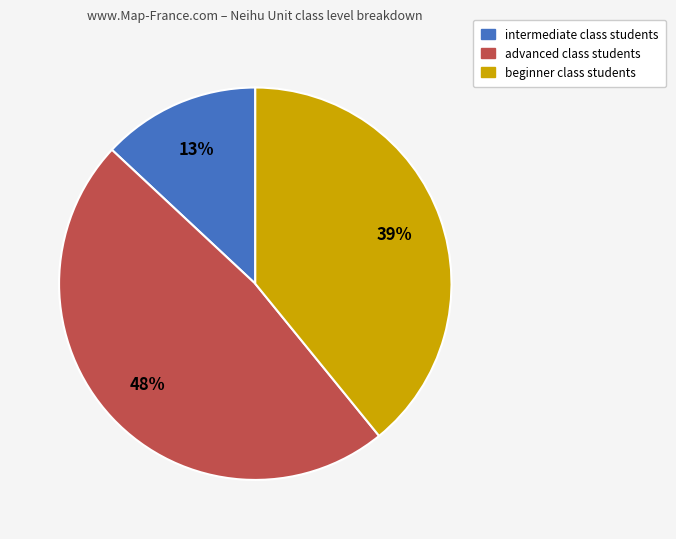

Does any single category account for the majority?

No